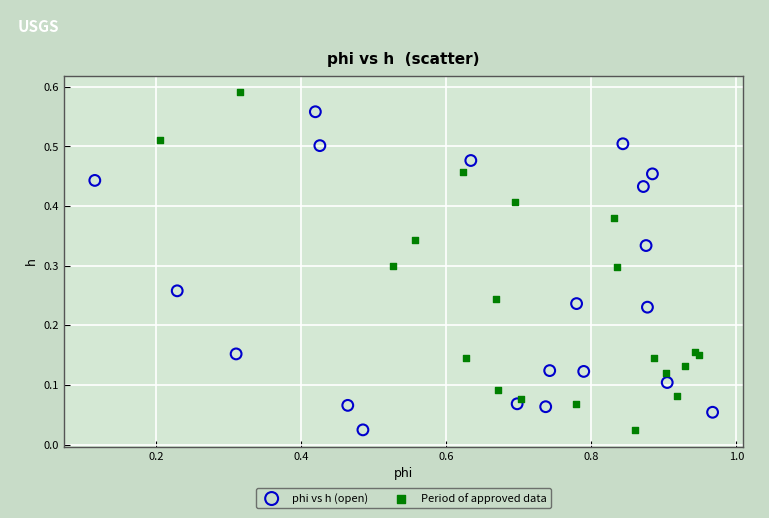

Which series has the largest Y range (max minus min)?

Period of approved data